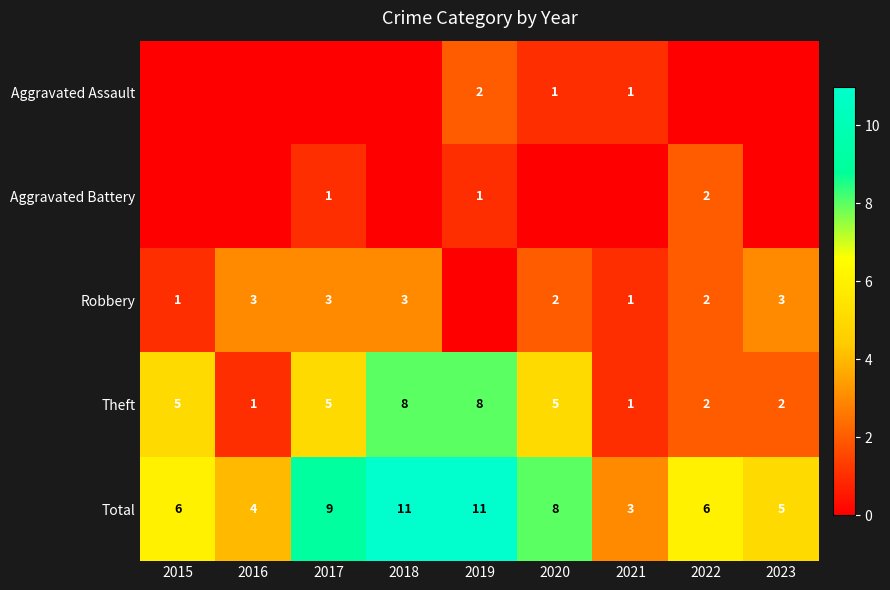

Read the Total value at 2022.

6